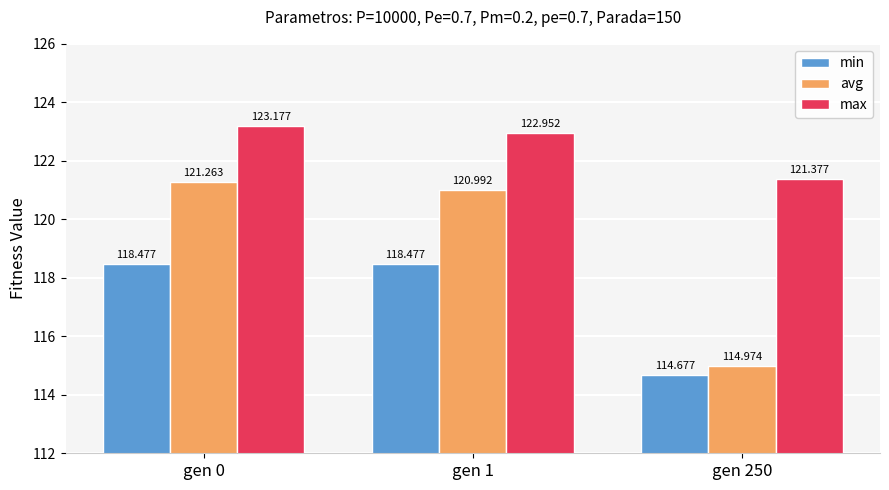

Count the min values in the range 114 to 118.

1